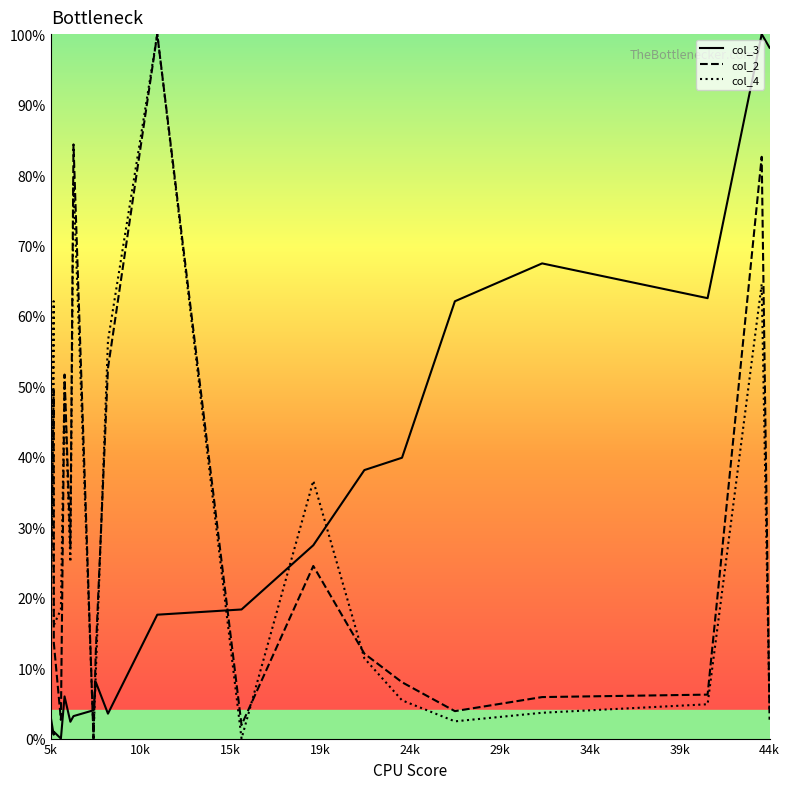

What is the maximum value shown in the chart?

100.0